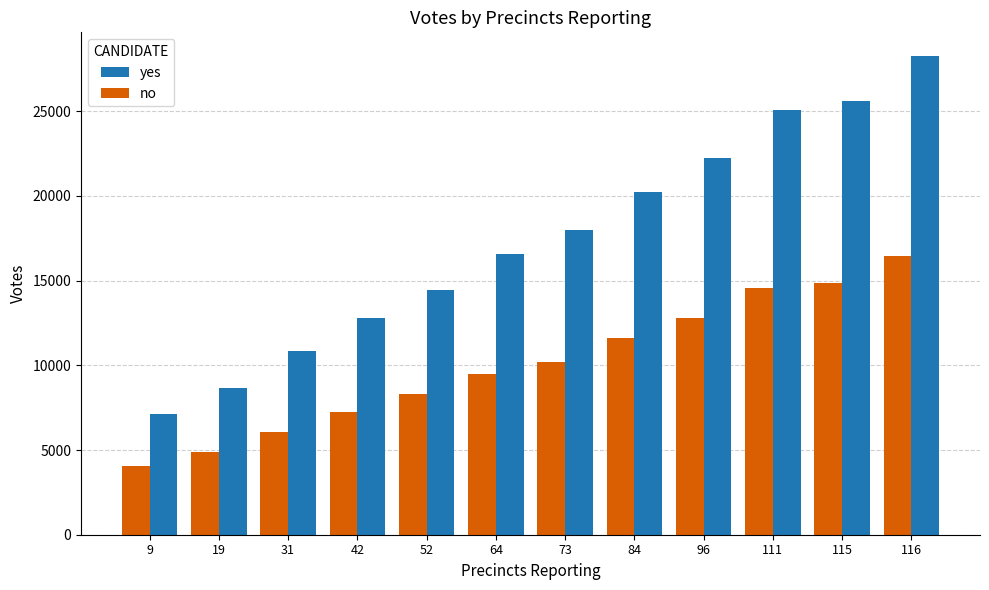

The yes series shows 2409 at 19. True or false?

False